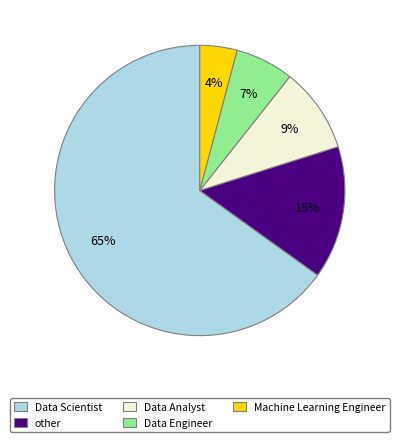

What is the smallest slice in the pie chart?

Machine Learning Engineer